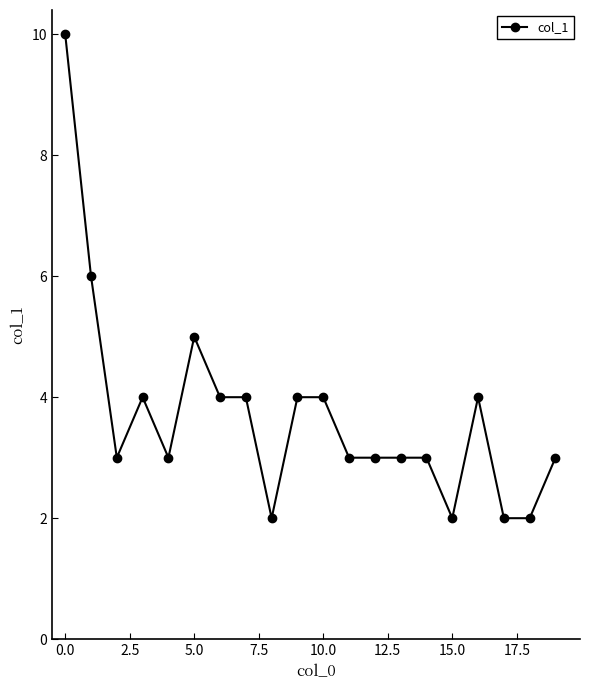

What is the difference between the maximum and second lowest values?

8